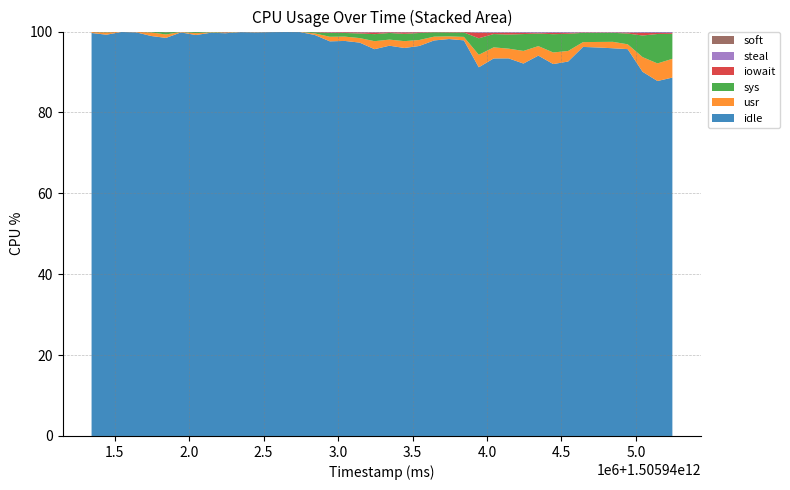

Reading left to right, extract all data points from this chart.

idle: 99.6	99.2	99.9	99.8	98.9	98.4	99.8	99.1	99.7	99.6	99.9	99.8	99.9	99.9	99.9	99.1	97.6	97.7	97.3	95.6	96.5	95.9	96.4	97.8	98.2	97.8	91.2	93.3	93.4	92.1	94.0	92.0	92.6	96.2	96.1	95.9	95.7	90.0	87.8	88.6
usr: 0.2	0.6	0.1	0.1	0.9	0.8	0.1	0.5	0.1	0.1	0.1	0.1	0.1	0.1	0.1	0.4	1.1	1.1	1.1	2.0	1.5	1.7	1.5	0.9	0.7	0.9	3.1	2.7	2.4	3.1	2.4	2.9	2.6	1.2	1.4	1.6	1.2	3.6	4.3	4.6
sys: 0.1	0.1	0.1	0.0	0.2	0.6	0.1	0.3	0.1	0.1	0.1	0.1	0.0	0.0	0.0	0.3	0.9	0.9	1.1	1.7	1.6	1.8	1.7	1.1	1.0	1.1	4.1	3.3	3.5	4.2	3.1	4.5	4.2	2.3	2.3	2.2	2.7	5.3	7.3	6.2
iowait: 0.0	0.0	0.0	0.0	0.0	0.0	0.0	0.0	0.0	0.2	0.0	0.0	0.0	0.0	0.0	0.1	0.2	0.2	0.3	0.4	0.2	0.4	0.2	0.1	0.1	0.1	1.4	0.3	0.5	0.3	0.2	0.3	0.2	0.1	0.1	0.1	0.2	0.6	0.2	0.2
steal: 0.0	0.0	0.0	0.0	0.0	0.0	0.0	0.0	0.0	0.0	0.0	0.0	0.0	0.0	0.0	0.1	0.2	0.1	0.2	0.2	0.1	0.2	0.1	0.1	0.1	0.1	0.3	0.3	0.2	0.3	0.3	0.3	0.3	0.2	0.2	0.2	0.2	0.3	0.3	0.3
soft: 0.0	0.0	0.0	0.0	0.0	0.0	0.0	0.0	0.0	0.0	0.0	0.0	0.0	0.0	0.0	0.0	0.0	0.0	0.0	0.0	0.0	0.0	0.0	0.0	0.0	0.0	0.0	0.0	0.0	0.0	0.0	0.0	0.0	0.0	0.0	0.0	0.0	0.0	0.0	0.0